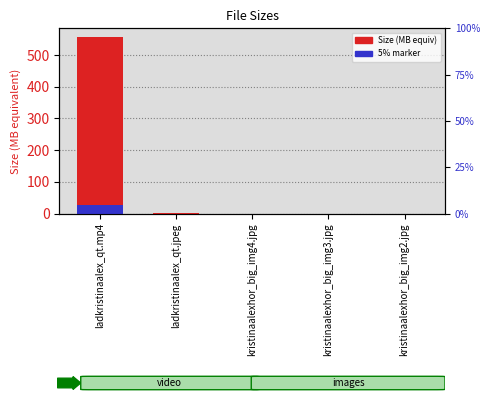

Reading left to right, extract all data points from this chart.

Size (MB equivalent): ladkristinaalex_qt.mp4=556.4	ladkristinaalex_qt.jpeg=1.0	kristinaalexhor_big_img4.jpg=0.1	kristinaalexhor_big_img3.jpg=0.1	kristinaalexhor_big_img2.jpg=0.1
5% marker: ladkristinaalex_qt.mp4=27.8	ladkristinaalex_qt.jpeg=0.0	kristinaalexhor_big_img4.jpg=0.0	kristinaalexhor_big_img3.jpg=0.0	kristinaalexhor_big_img2.jpg=0.0